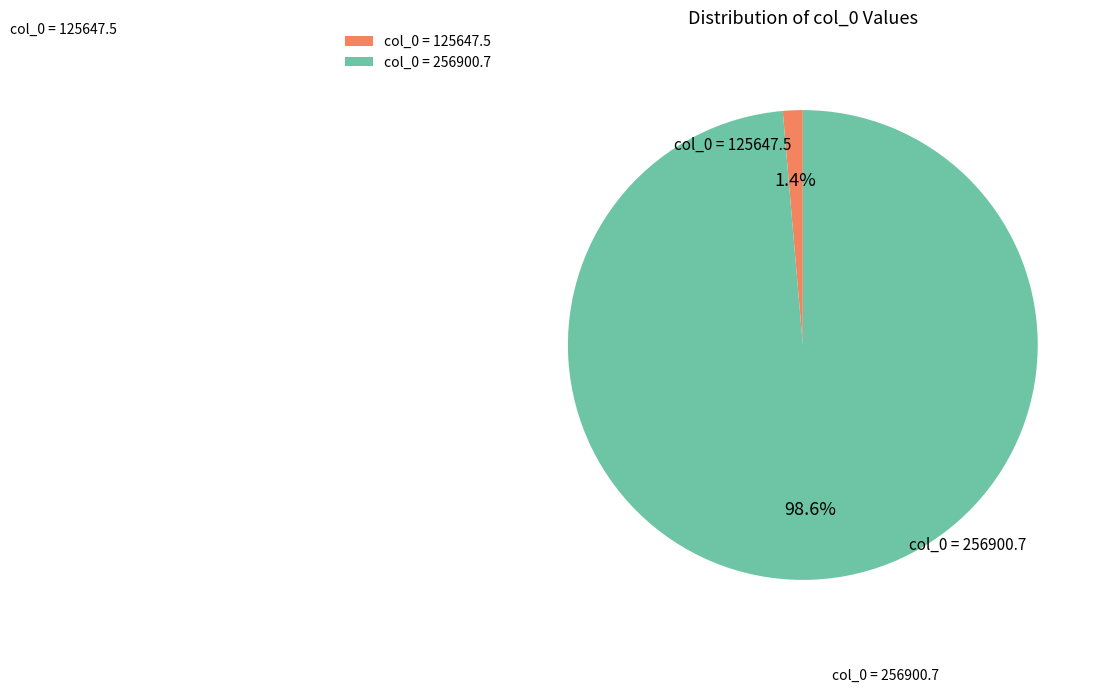

Between col_0 = 256900.7 and col_0 = 125647.5, which is larger?

col_0 = 256900.7